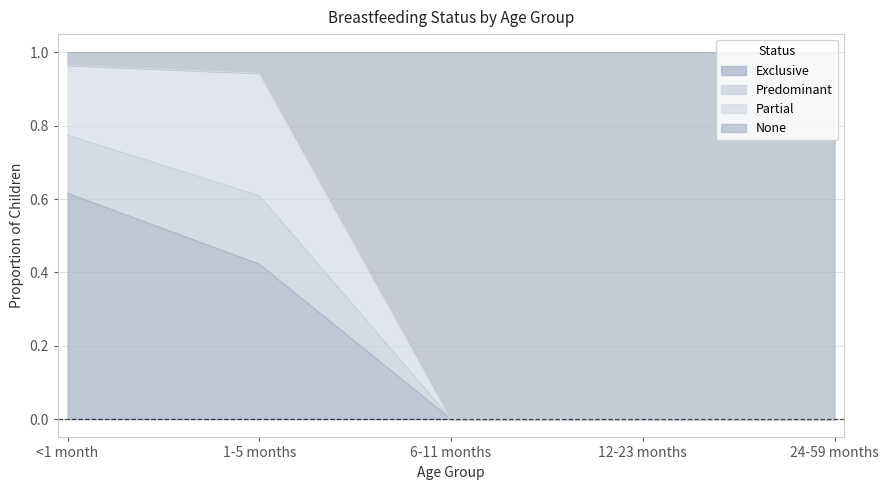

What is the total value across all series at 1-5 months?

1.0